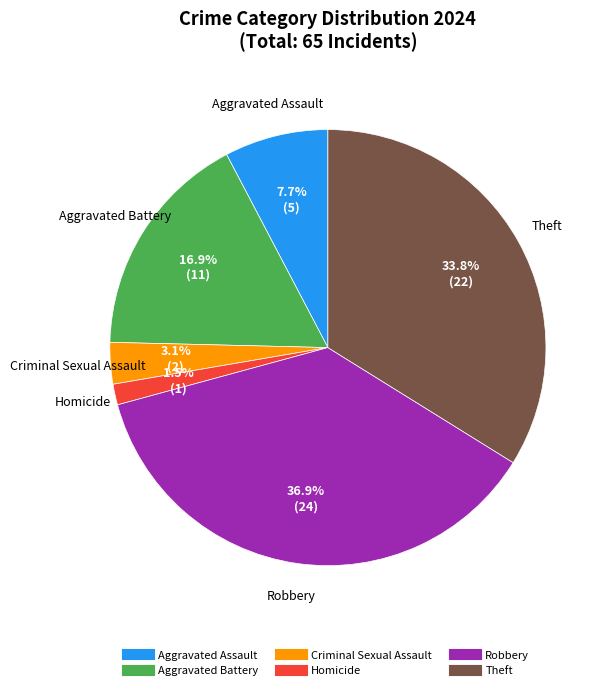

Is the sum of Aggravated Battery and Criminal Sexual Assault greater than half?

No